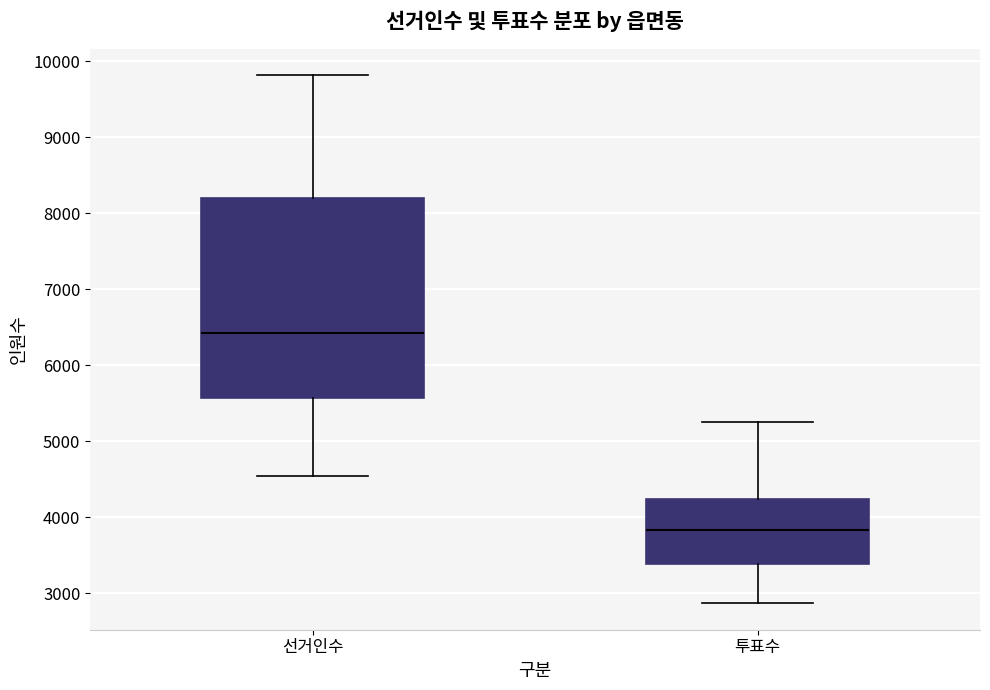

Reading left to right, transcribe this box plot: for each box, give where its median line is, the range the box spans, and where its two whiskers end, as read against the y-axis. The values are not printed on the chart, so give them approximately, as read against the axis.

선거인수: median 6400, box 5600 to 8200, whiskers 4600 to 9800
투표수: median 3800, box 3400 to 4200, whiskers 2900 to 5300